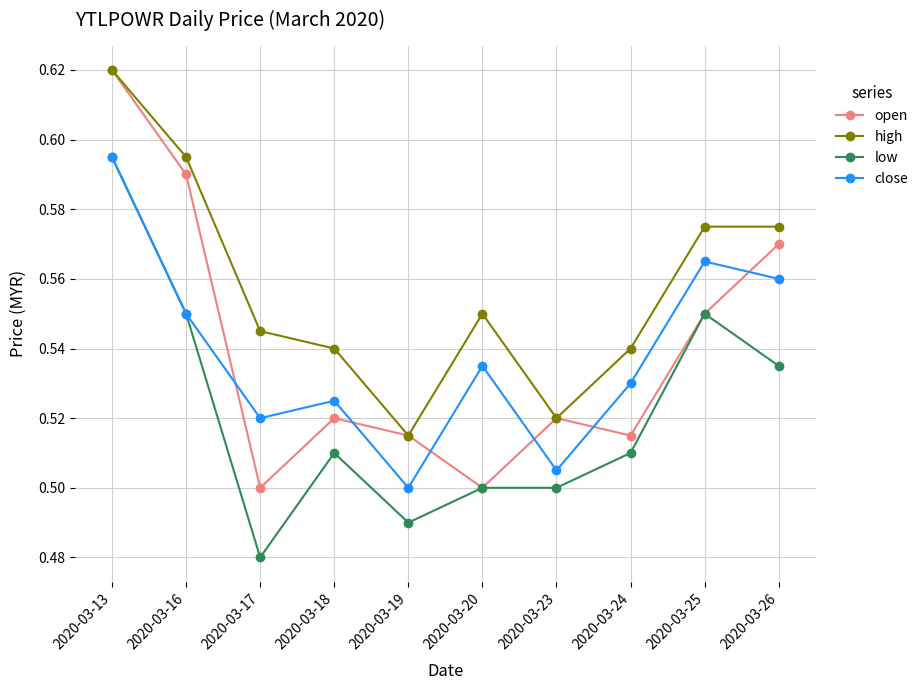

What is the total value across all series at 2020-03-23?

2.0